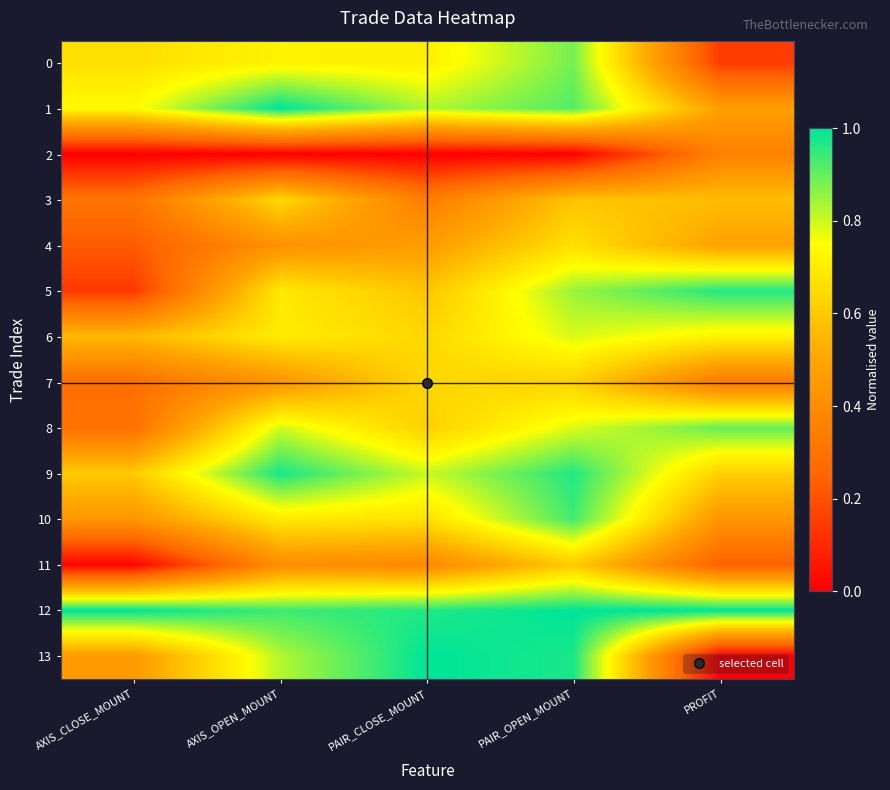

What is the greatest value displayed?

1.0